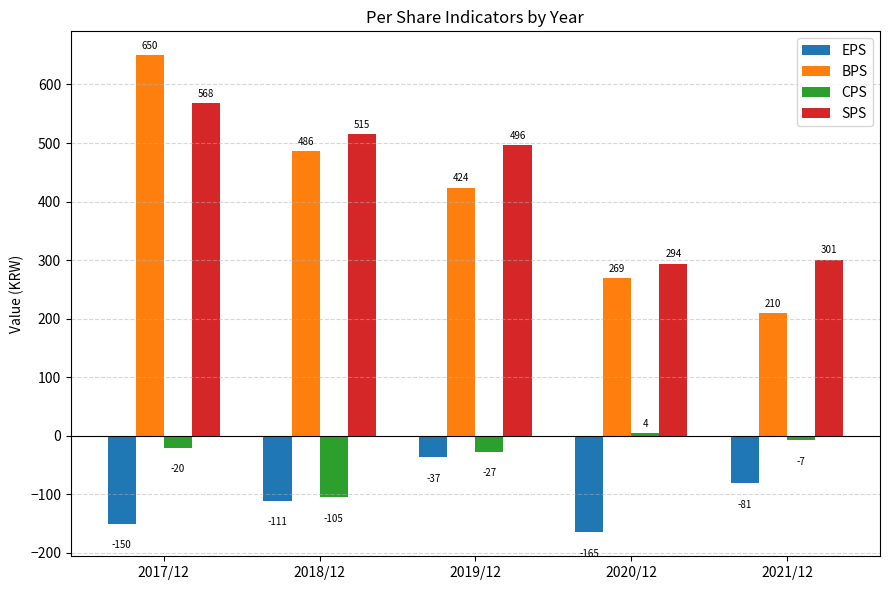

What is the difference between the highest and lowest values at 2020/12?

459